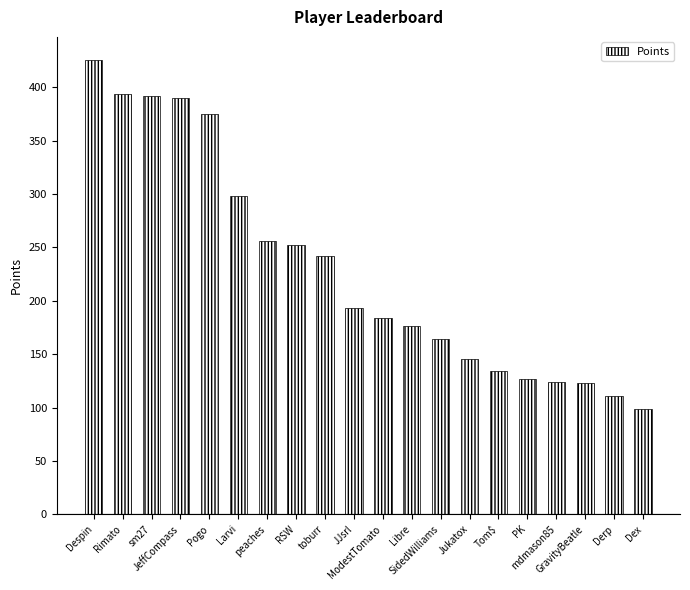

What is the minimum value shown in the chart?

99